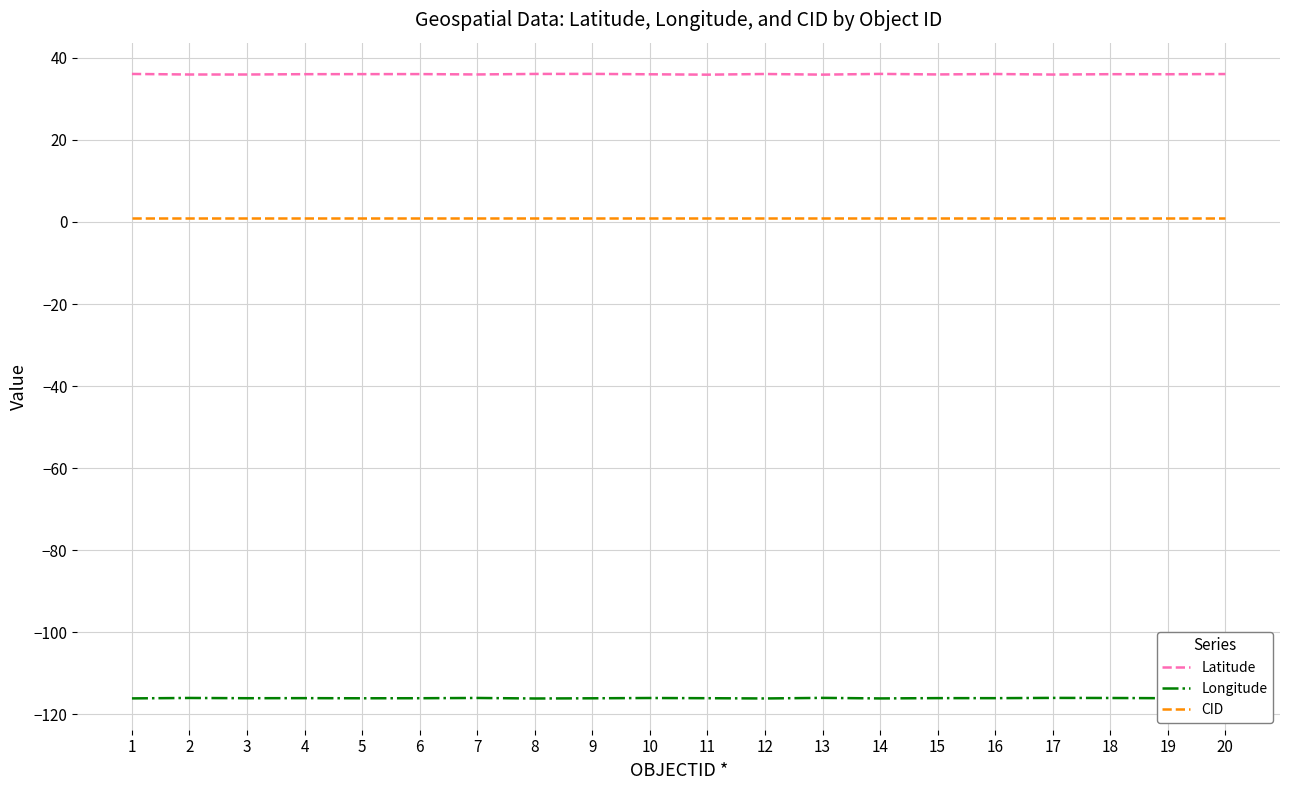

What is the total value across all series at 7?

-79.1